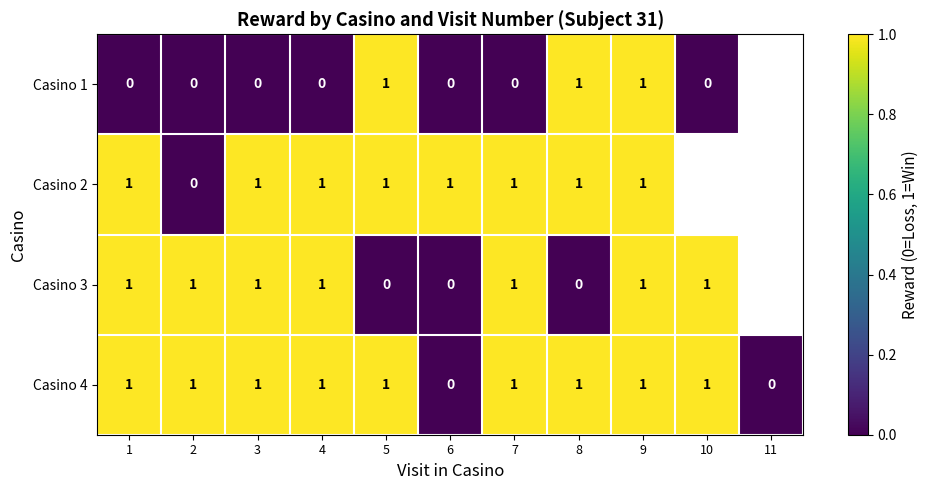

Count the Casino 4 values in the range 1 to 2.

9